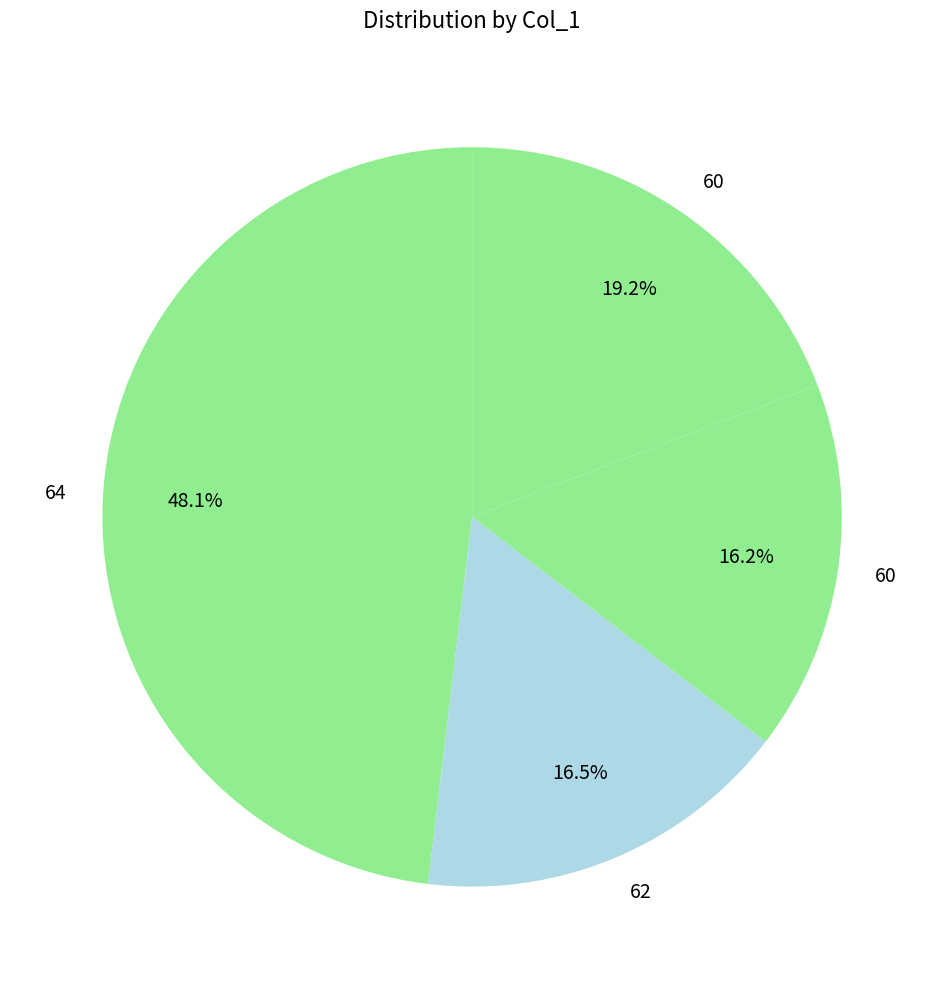

How many slices are in this pie chart?

4